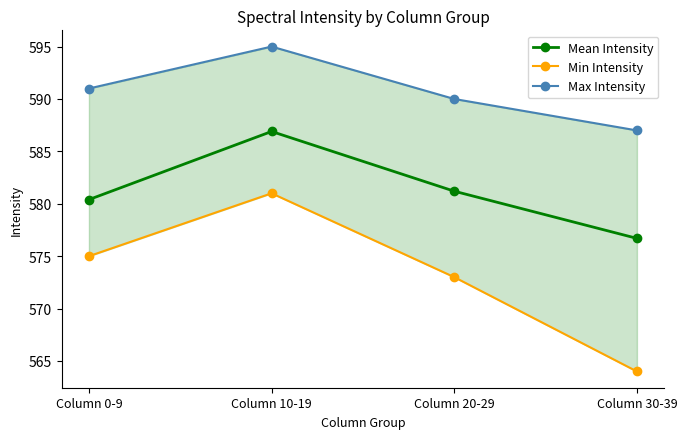

Which series changed the most between Column 0-9 and Column 10-19?

Mean Intensity